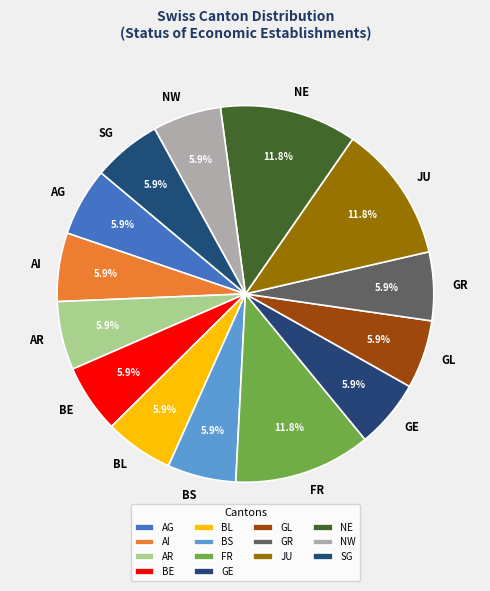

To the nearest percent, what portion does AI represent?

6%